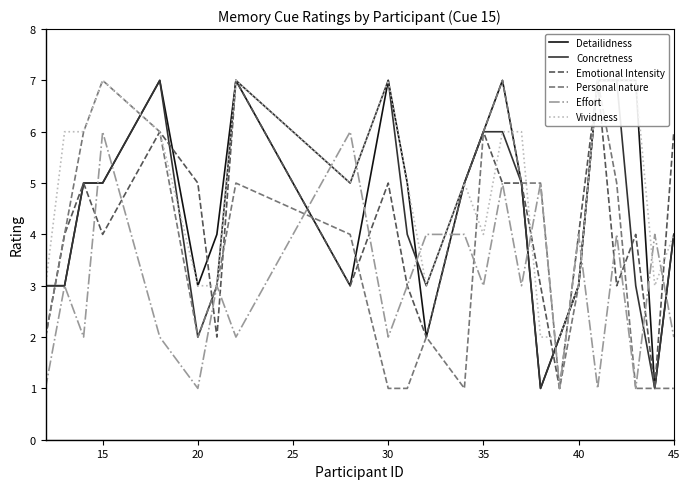

Reading left to right, transcribe all the data shown in this chart.

Detailidness: 3	3	5	5	7	3	4	7	3	7	5	2	5	6	7	5	1	2	3	7	7	7	1	4
Concretness: 3	3	5	5	7	2	3	7	5	7	4	3	5	6	6	5	1	2	3	7	7	3	1	4
Emotional Intensity: 2	4	5	4	6	5	2	7	3	5	3	2	5	6	5	5	3	1	4	7	3	4	1	6
Personal nature: 2	4	6	7	6	2	3	5	4	1	1	2	1	6	7	5	5	1	3	7	5	1	1	1
Effort: 1	3	2	6	2	1	3	2	6	2	3	4	4	3	5	3	5	1	4	1	4	1	4	2
Vividness: 3	6	6	7	6	3	3	7	5	7	5	3	5	4	6	6	2	2	3	7	7	7	3	4